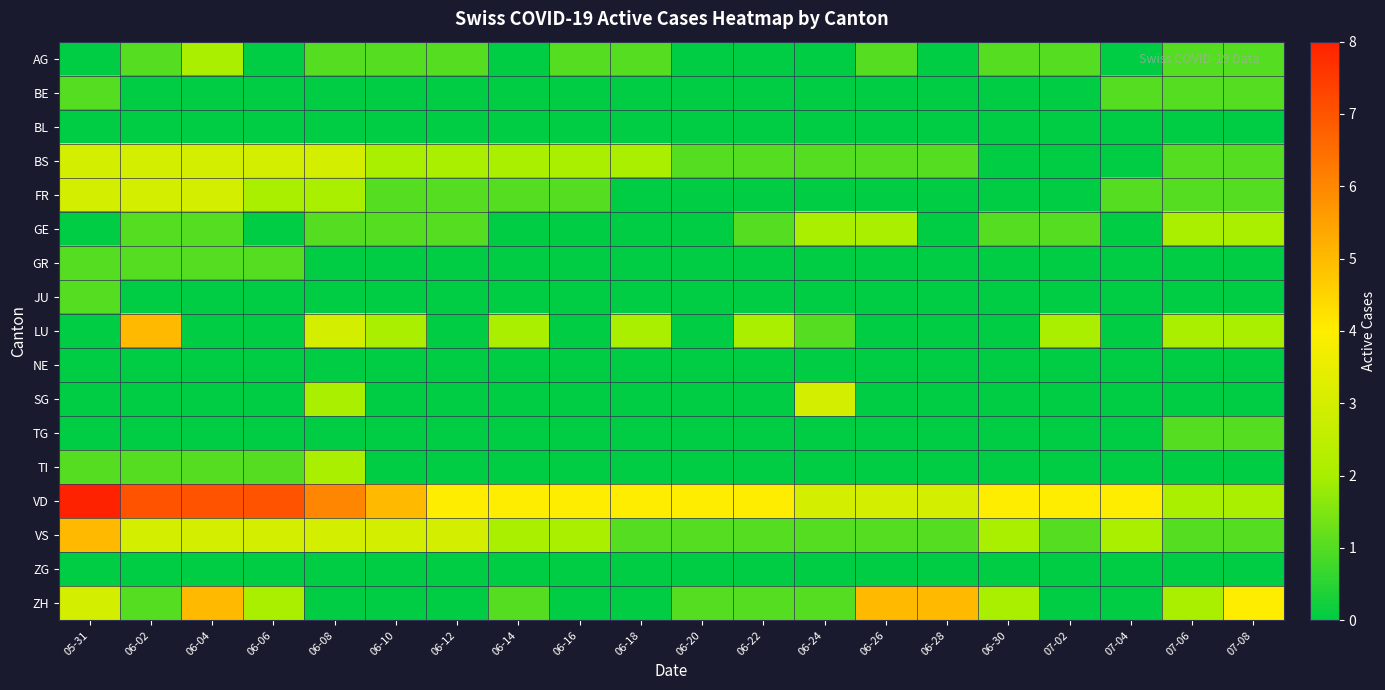

Reading right to left, extract all data points from this chart.

AG: 07-08=1	07-06=1	07-04=0	07-02=1	06-30=1	06-28=0	06-26=1	06-24=0	06-22=0	06-20=0	06-18=1	06-16=1	06-14=0	06-12=1	06-10=1	06-08=1	06-06=0	06-04=2	06-02=1	05-31=0
BE: 07-08=1	07-06=1	07-04=1	07-02=0	06-30=0	06-28=0	06-26=0	06-24=0	06-22=0	06-20=0	06-18=0	06-16=0	06-14=0	06-12=0	06-10=0	06-08=0	06-06=0	06-04=0	06-02=0	05-31=1
BL: 07-08=0	07-06=0	07-04=0	07-02=0	06-30=0	06-28=0	06-26=0	06-24=0	06-22=0	06-20=0	06-18=0	06-16=0	06-14=0	06-12=0	06-10=0	06-08=0	06-06=0	06-04=0	06-02=0	05-31=0
BS: 07-08=1	07-06=1	07-04=0	07-02=0	06-30=0	06-28=1	06-26=1	06-24=1	06-22=1	06-20=1	06-18=2	06-16=2	06-14=2	06-12=2	06-10=2	06-08=3	06-06=3	06-04=3	06-02=3	05-31=3
FR: 07-08=1	07-06=1	07-04=1	07-02=0	06-30=0	06-28=0	06-26=0	06-24=0	06-22=0	06-20=0	06-18=0	06-16=1	06-14=1	06-12=1	06-10=1	06-08=2	06-06=2	06-04=3	06-02=3	05-31=3
GE: 07-08=2	07-06=2	07-04=0	07-02=1	06-30=1	06-28=0	06-26=2	06-24=2	06-22=1	06-20=0	06-18=0	06-16=0	06-14=0	06-12=1	06-10=1	06-08=1	06-06=0	06-04=1	06-02=1	05-31=0
GR: 07-08=0	07-06=0	07-04=0	07-02=0	06-30=0	06-28=0	06-26=0	06-24=0	06-22=0	06-20=0	06-18=0	06-16=0	06-14=0	06-12=0	06-10=0	06-08=0	06-06=1	06-04=1	06-02=1	05-31=1
JU: 07-08=0	07-06=0	07-04=0	07-02=0	06-30=0	06-28=0	06-26=0	06-24=0	06-22=0	06-20=0	06-18=0	06-16=0	06-14=0	06-12=0	06-10=0	06-08=0	06-06=0	06-04=0	06-02=0	05-31=1
LU: 07-08=2	07-06=2	07-04=0	07-02=2	06-30=0	06-28=0	06-26=0	06-24=1	06-22=2	06-20=0	06-18=2	06-16=0	06-14=2	06-12=0	06-10=2	06-08=3	06-06=0	06-04=0	06-02=5	05-31=0
NE: 07-08=0	07-06=0	07-04=0	07-02=0	06-30=0	06-28=0	06-26=0	06-24=0	06-22=0	06-20=0	06-18=0	06-16=0	06-14=0	06-12=0	06-10=0	06-08=0	06-06=0	06-04=0	06-02=0	05-31=0
SG: 07-08=0	07-06=0	07-04=0	07-02=0	06-30=0	06-28=0	06-26=0	06-24=3	06-22=0	06-20=0	06-18=0	06-16=0	06-14=0	06-12=0	06-10=0	06-08=2	06-06=0	06-04=0	06-02=0	05-31=0
TG: 07-08=1	07-06=1	07-04=0	07-02=0	06-30=0	06-28=0	06-26=0	06-24=0	06-22=0	06-20=0	06-18=0	06-16=0	06-14=0	06-12=0	06-10=0	06-08=0	06-06=0	06-04=0	06-02=0	05-31=0
TI: 07-08=0	07-06=0	07-04=0	07-02=0	06-30=0	06-28=0	06-26=0	06-24=0	06-22=0	06-20=0	06-18=0	06-16=0	06-14=0	06-12=0	06-10=0	06-08=2	06-06=1	06-04=1	06-02=1	05-31=1
VD: 07-08=2	07-06=2	07-04=4	07-02=4	06-30=4	06-28=3	06-26=3	06-24=3	06-22=4	06-20=4	06-18=4	06-16=4	06-14=4	06-12=4	06-10=5	06-08=6	06-06=7	06-04=7	06-02=7	05-31=8
VS: 07-08=1	07-06=1	07-04=2	07-02=1	06-30=2	06-28=1	06-26=1	06-24=1	06-22=1	06-20=1	06-18=1	06-16=2	06-14=2	06-12=3	06-10=3	06-08=3	06-06=3	06-04=3	06-02=3	05-31=5
ZG: 07-08=0	07-06=0	07-04=0	07-02=0	06-30=0	06-28=0	06-26=0	06-24=0	06-22=0	06-20=0	06-18=0	06-16=0	06-14=0	06-12=0	06-10=0	06-08=0	06-06=0	06-04=0	06-02=0	05-31=0
ZH: 07-08=4	07-06=2	07-04=0	07-02=0	06-30=2	06-28=5	06-26=5	06-24=1	06-22=1	06-20=1	06-18=0	06-16=0	06-14=1	06-12=0	06-10=0	06-08=0	06-06=2	06-04=5	06-02=1	05-31=3